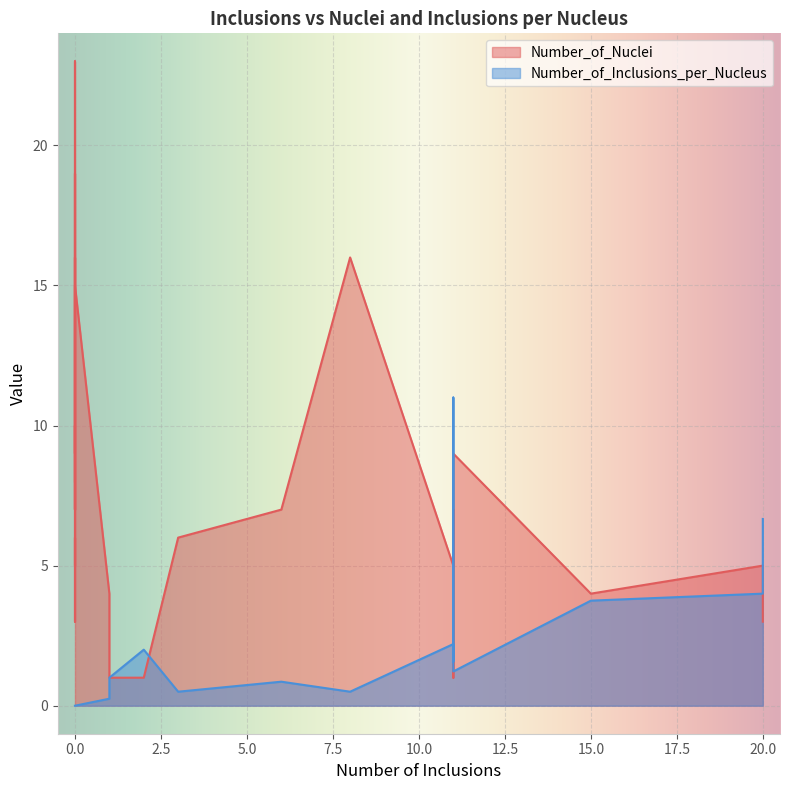

At how many categories does at least one series exceed 14?

5